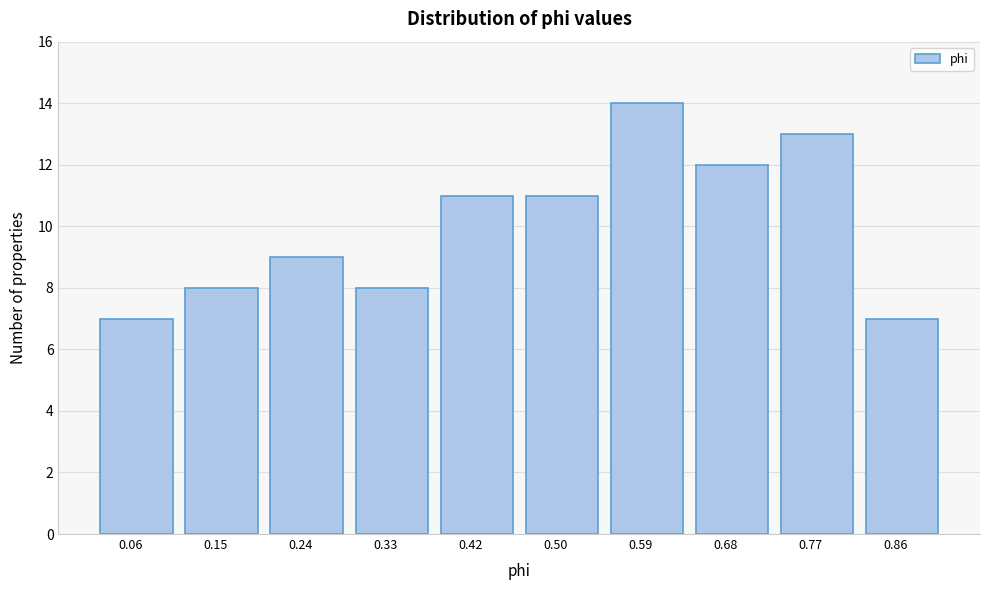

Reading left to right, transcribe all the data shown in this chart.

7	8	9	8	11	11	14	12	13	7